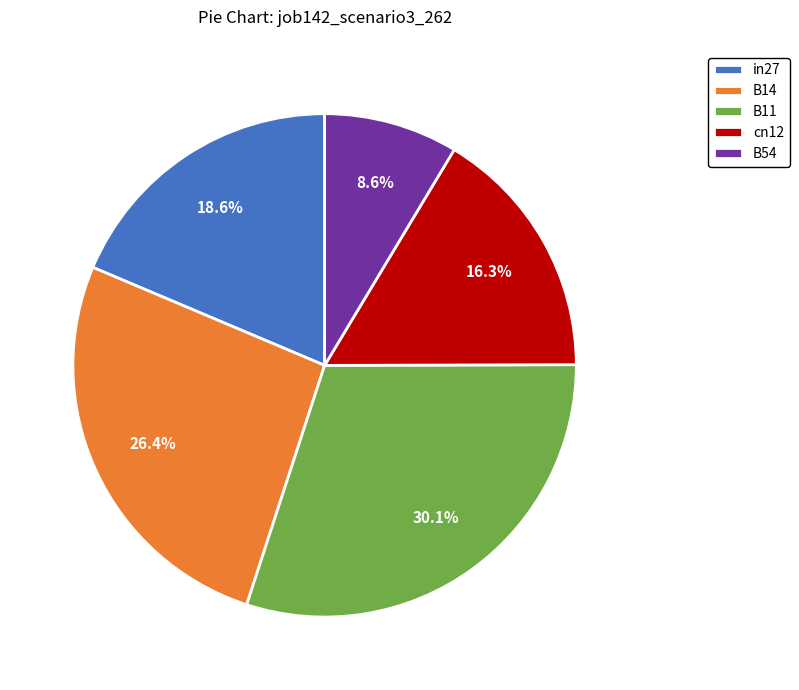

The B54 slice represents 9% of the pie. True or false?

True